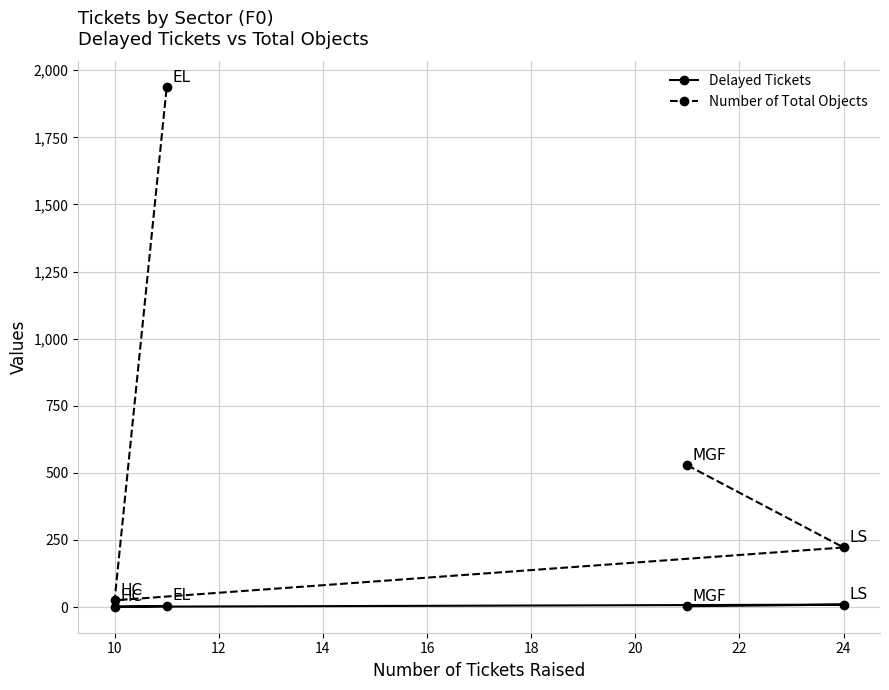

Which series has the largest range (max minus min)?

Number of Total Objects